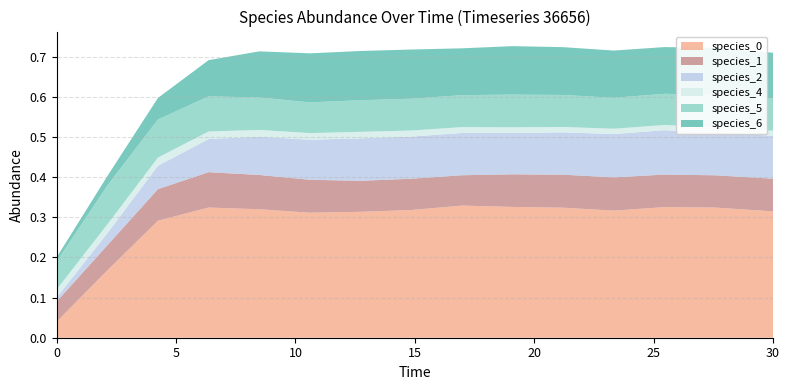

Reading left to right, extract all data points from this chart.

species_0: 0.0	0.2	0.3	0.3	0.3	0.3	0.3	0.3	0.3	0.3	0.3	0.3	0.3	0.3	0.3
species_1: 0.1	0.1	0.1	0.1	0.1	0.1	0.1	0.1	0.1	0.1	0.1	0.1	0.1	0.1	0.1
species_2: 0.0	0.0	0.1	0.1	0.1	0.1	0.1	0.1	0.1	0.1	0.1	0.1	0.1	0.1	0.1
species_4: 0.0	0.0	0.0	0.0	0.0	0.0	0.0	0.0	0.0	0.0	0.0	0.0	0.0	0.0	0.0
species_5: 0.1	0.1	0.1	0.1	0.1	0.1	0.1	0.1	0.1	0.1	0.1	0.1	0.1	0.1	0.1
species_6: 0.0	0.0	0.1	0.1	0.1	0.1	0.1	0.1	0.1	0.1	0.1	0.1	0.1	0.1	0.1